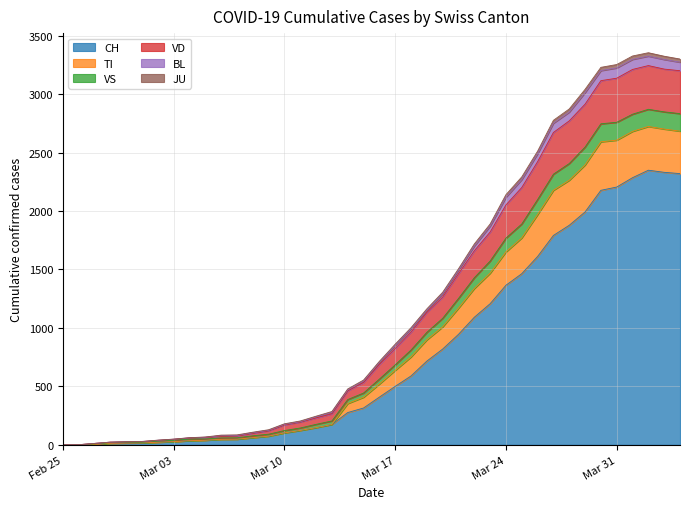

What is the value of the VD point at the 16th from the left?

195